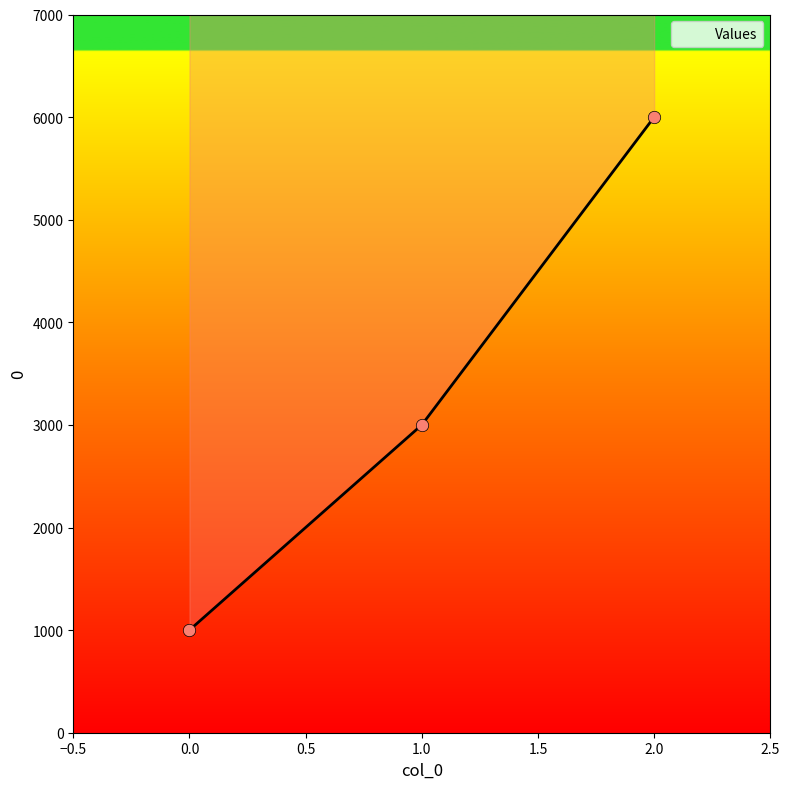

Between 1 and 0, which is larger?

1